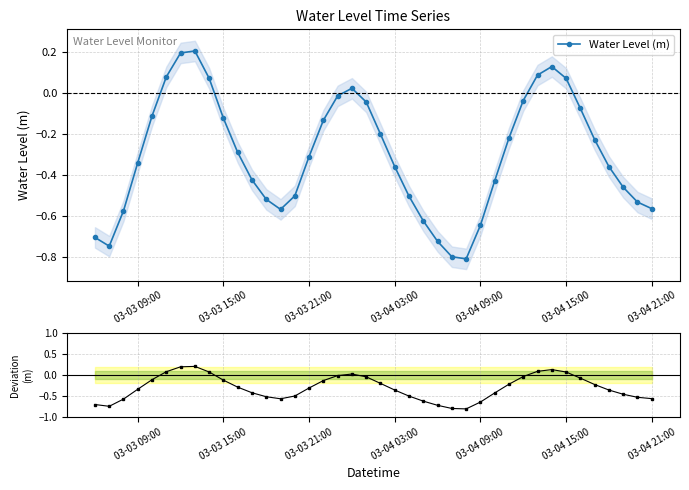

True or false: Water Level (m) has more than 0 interior local peaks.

True